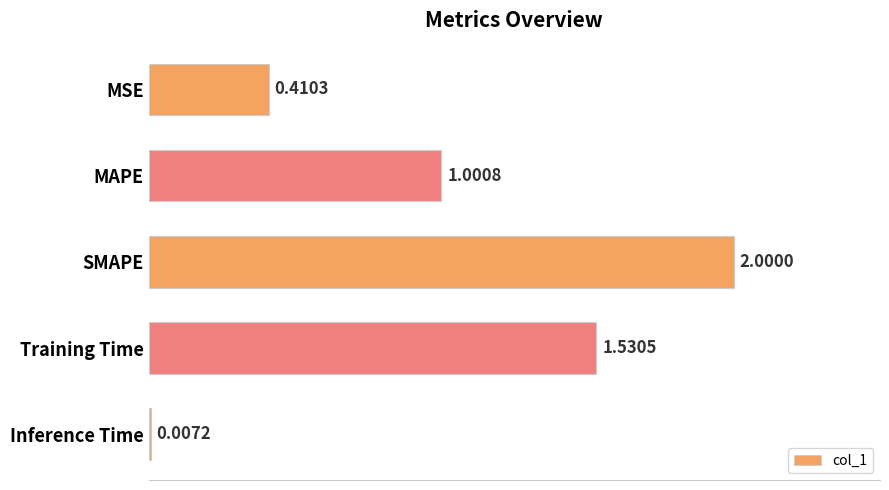

Where is the data nearest to the value 1?

MAPE